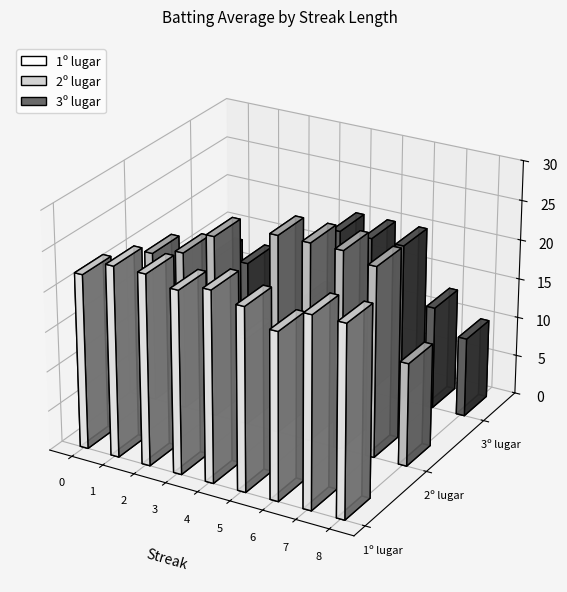

What is the highest value of the Streak 0 series?

0.3